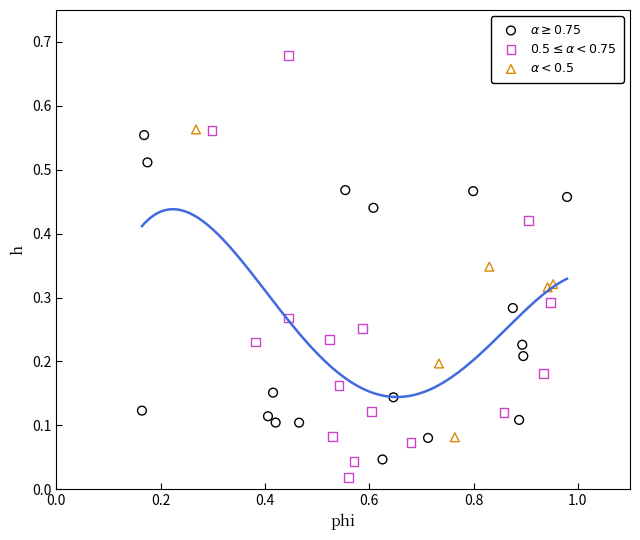

What are all the series names shown in the legend?

$\alpha \geq 0.75$, $0.5 \leq \alpha < 0.75$, $\alpha < 0.5$